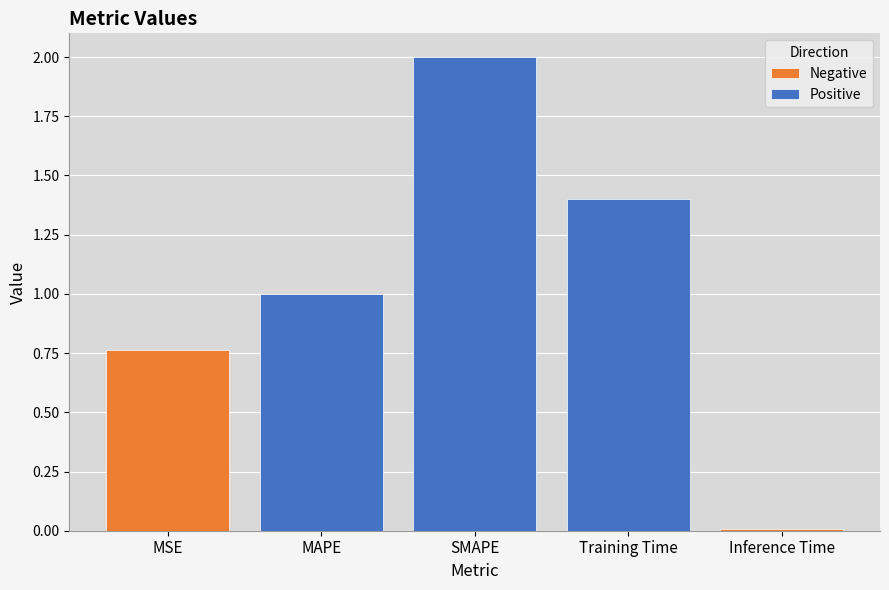

What is the greatest value displayed?

2.0